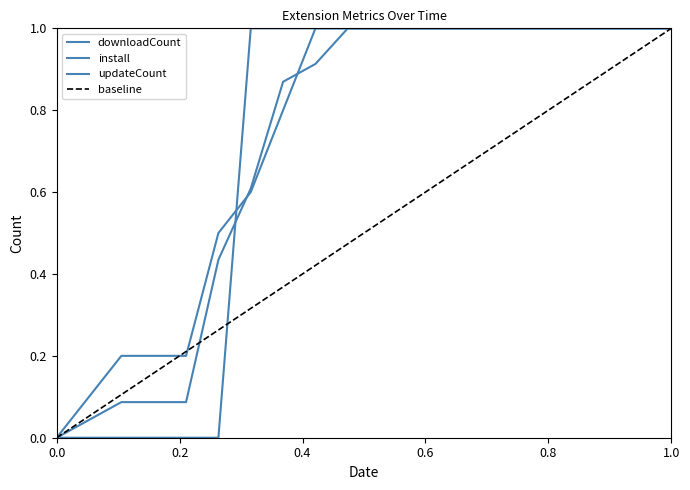

Which series has the widest spread of values?

downloadCount